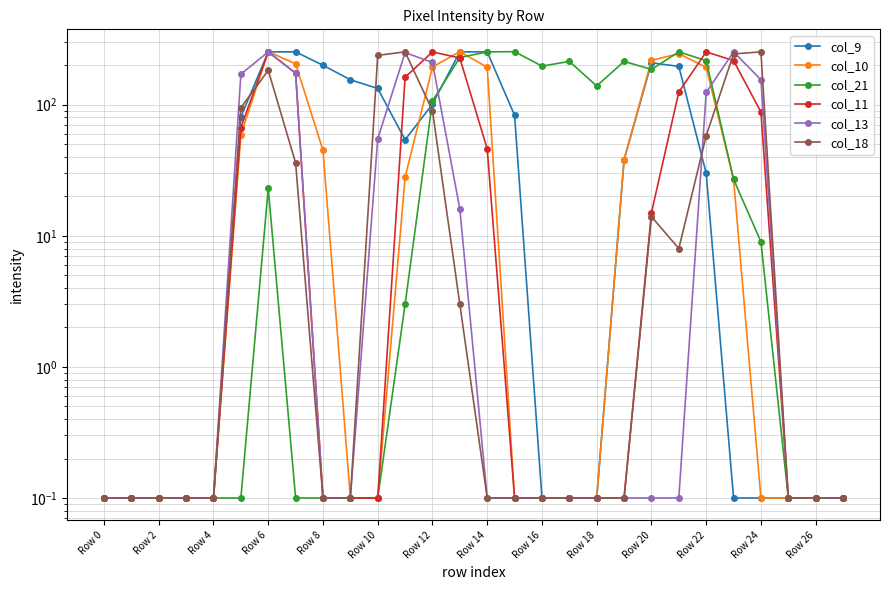

Which series has the largest range (max minus min)?

col_10